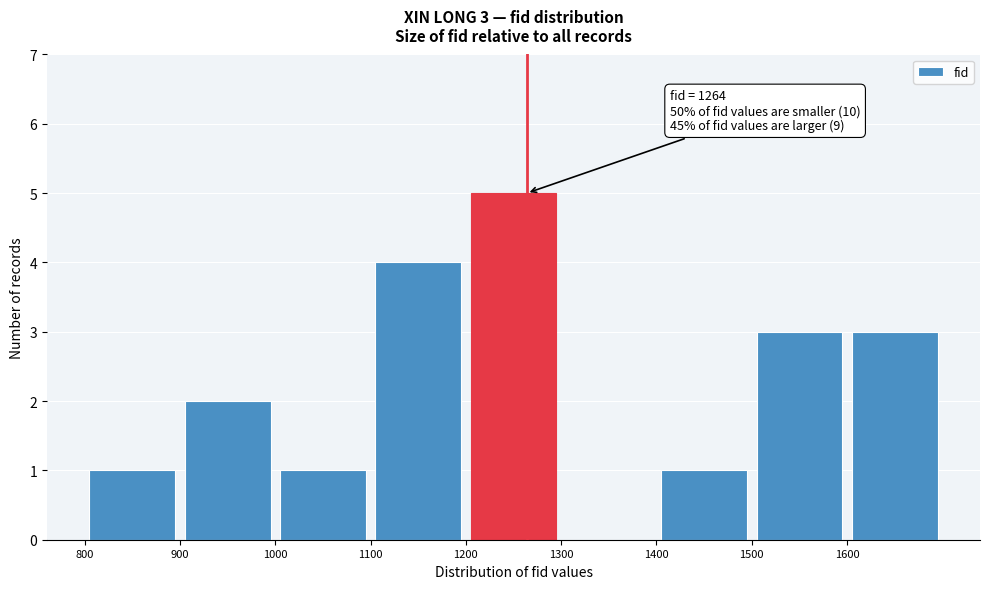

Which range on the x-axis has the tallest bar?

1200 to 1300